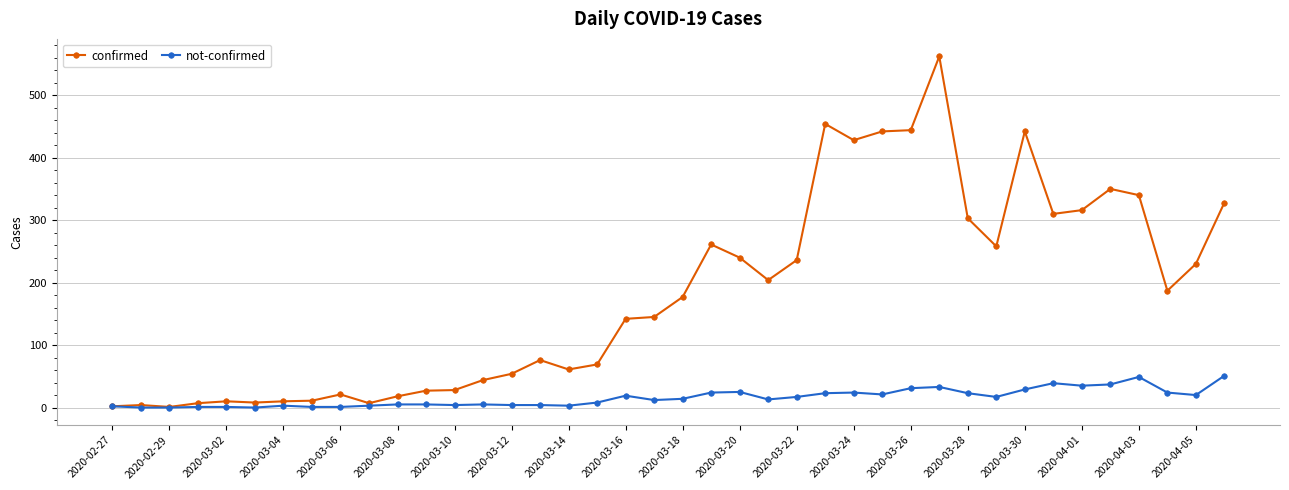

Which series has the largest range (max minus min)?

confirmed